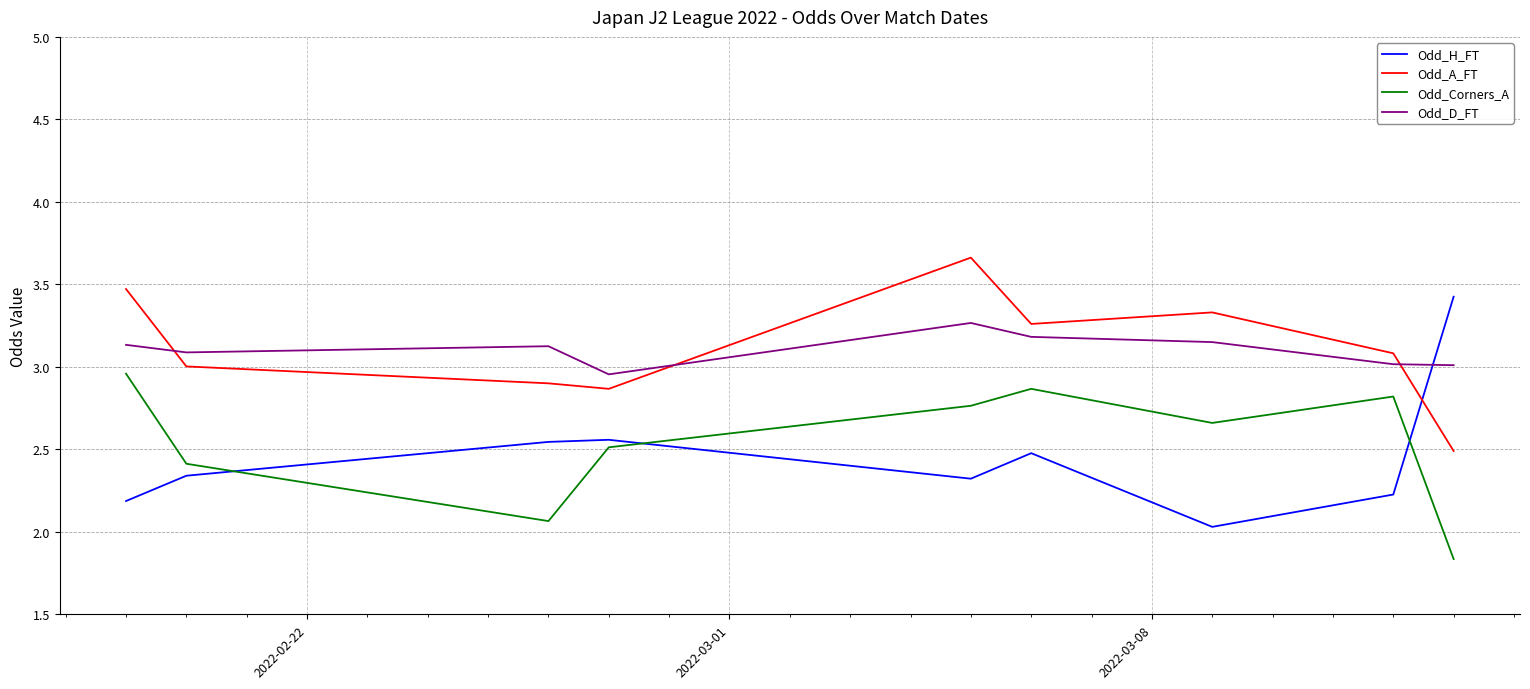

What is the difference between the maximum and minimum values in the Odd_H_FT series?

1.4